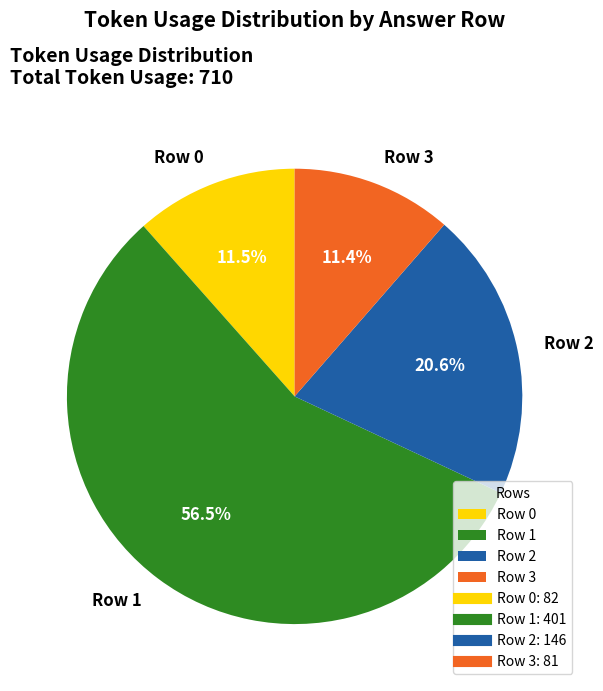

How many segments does this pie chart have?

4